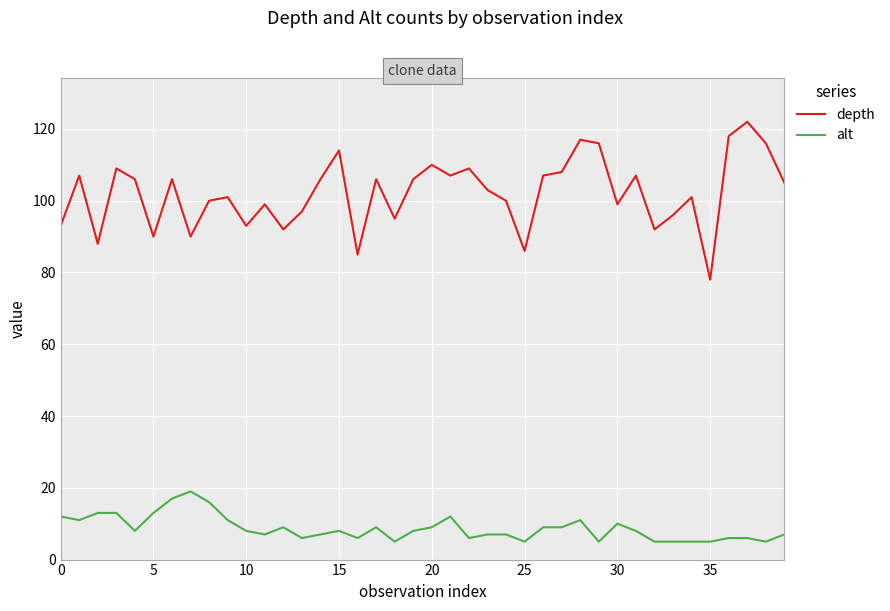

Which series has the largest range (max minus min)?

depth